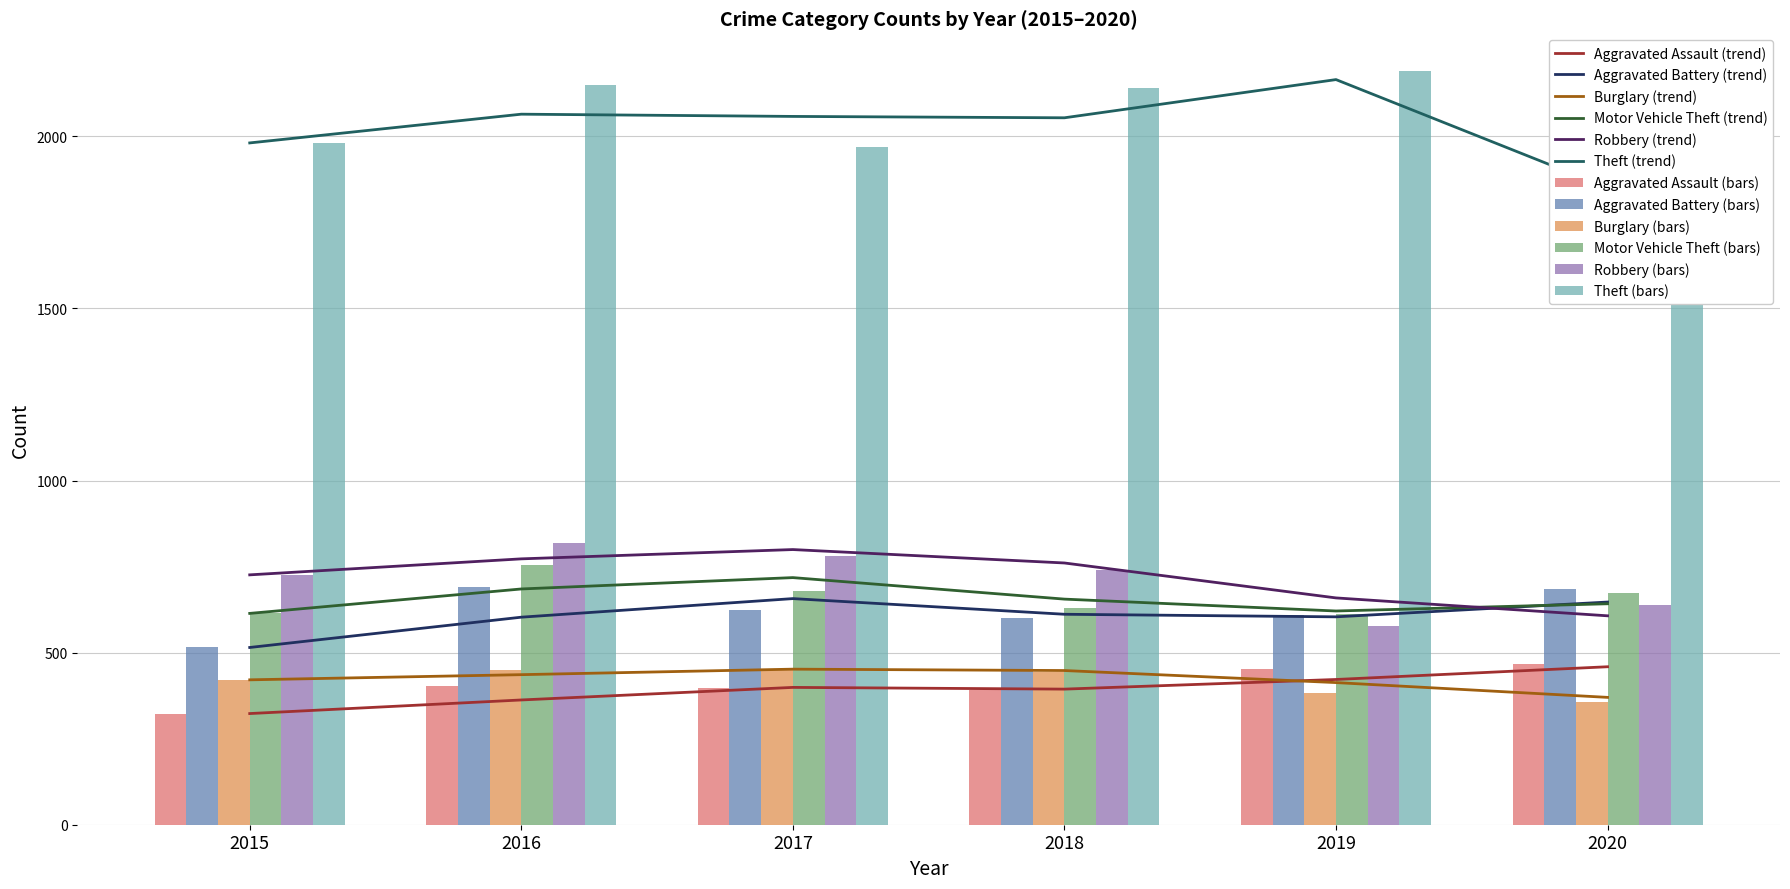

What is the value of the Burglary bar at the 1st from the left?

421